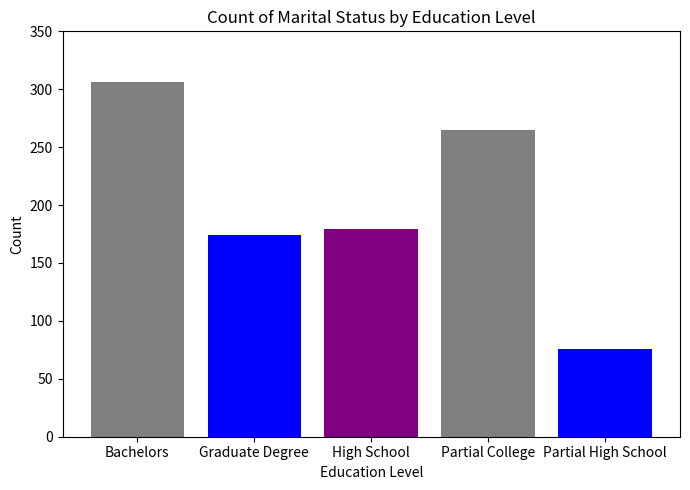

Read the value at Bachelors.

306